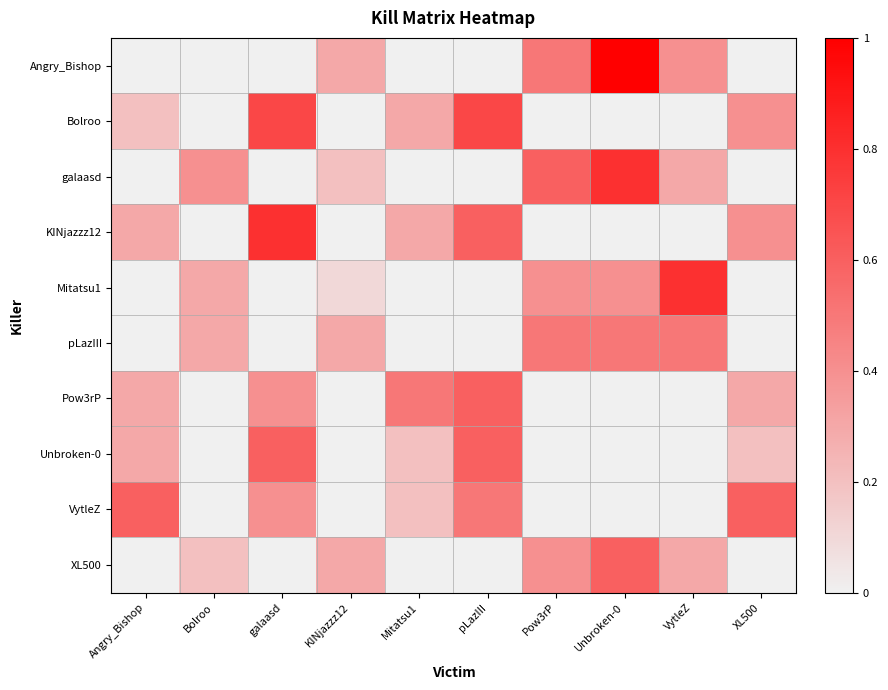

Which label corresponds to the smallest value in the chart?

Angry_Bishop